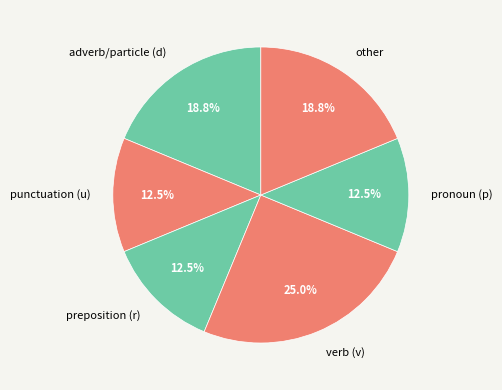

Does pronoun (p) account for over 50% of the chart?

No